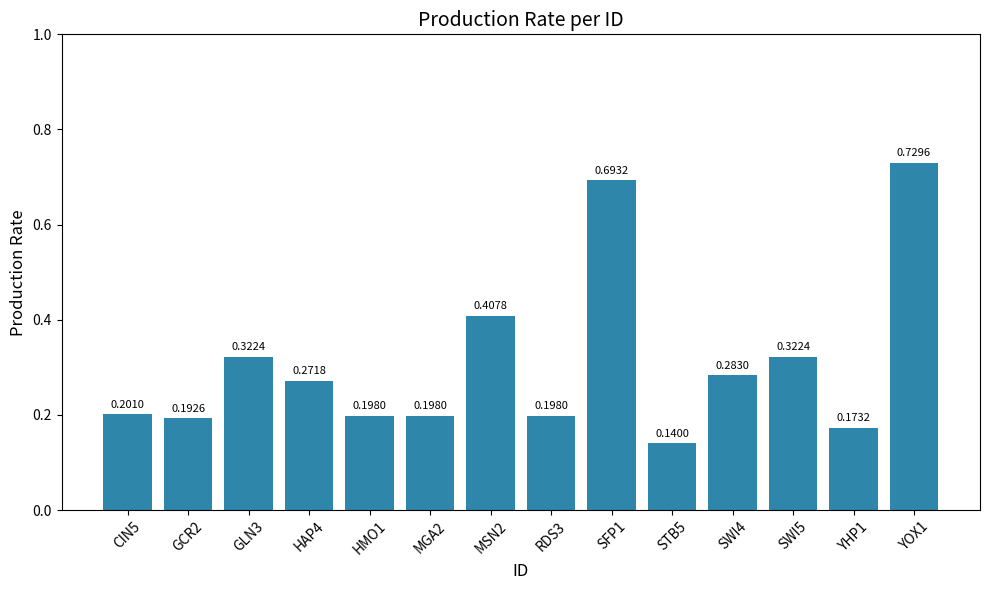

What is the difference between the values at YHP1 and YOX1?

0.6